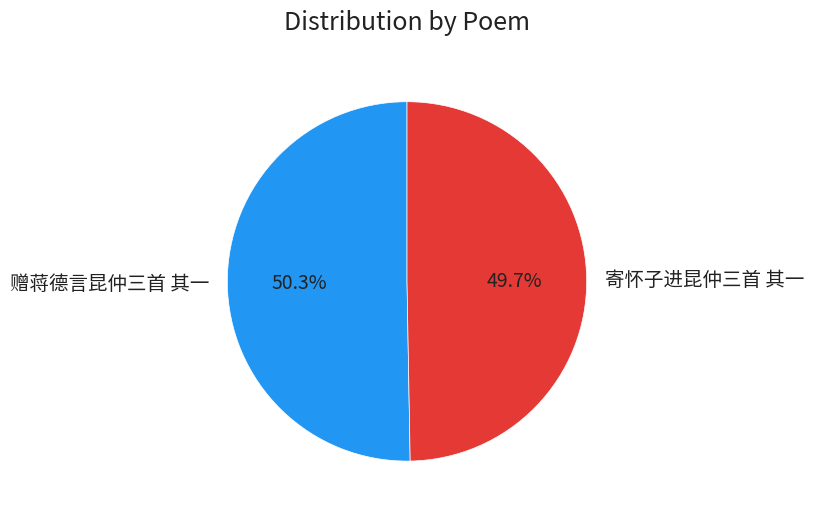

Which category accounts for the majority?

赠蒋德言昆仲三首 其一